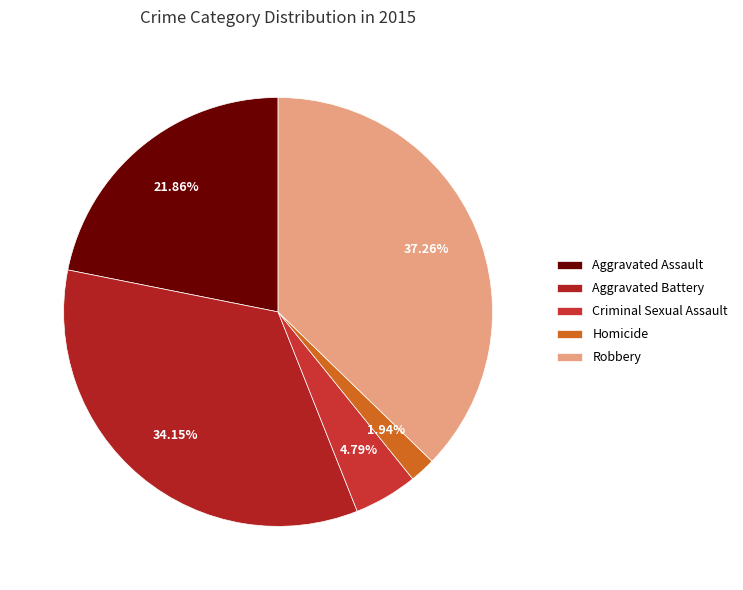

To the nearest percent, what percentage of the pie is Aggravated Assault?

22%